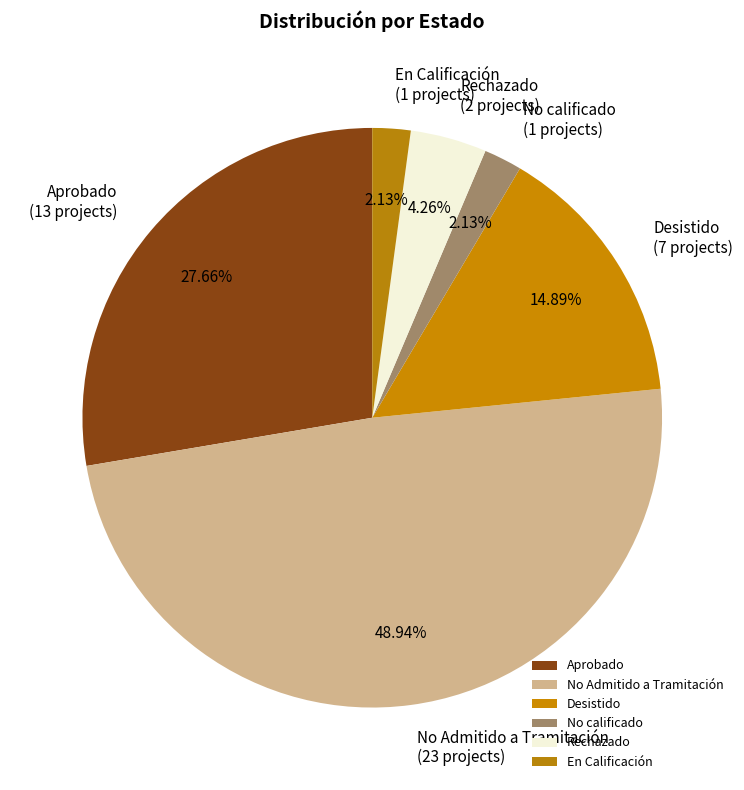

Between No Admitido a Tramitación and No calificado, which is larger?

No Admitido a Tramitación